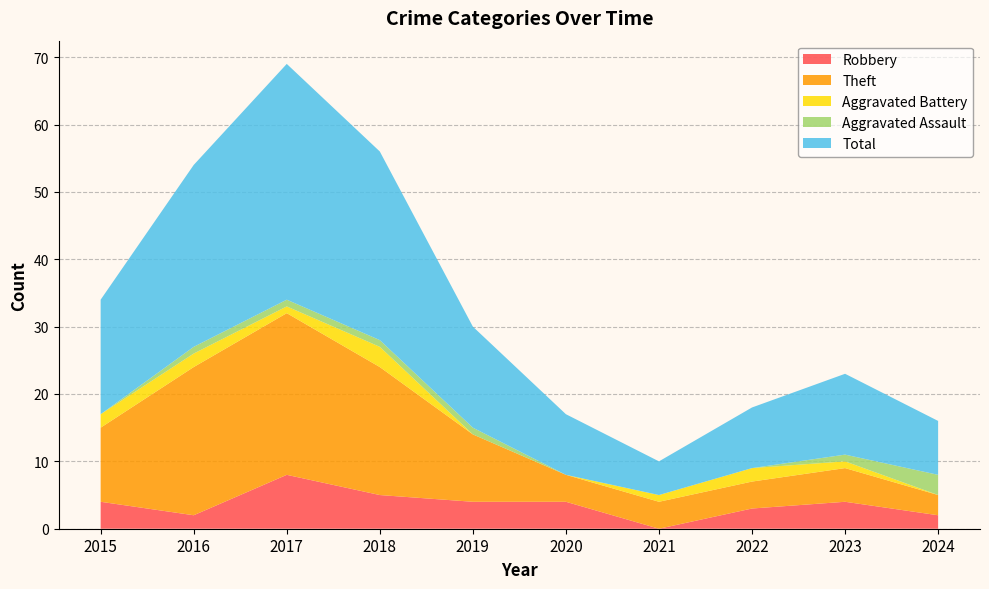

Reading left to right, extract all data points from this chart.

Robbery: 2015=4	2016=2	2017=8	2018=5	2019=4	2020=4	2021=0	2022=3	2023=4	2024=2
Theft: 2015=11	2016=22	2017=24	2018=19	2019=10	2020=4	2021=4	2022=4	2023=5	2024=3
Aggravated Battery: 2015=2	2016=2	2017=1	2018=3	2019=0	2020=0	2021=1	2022=2	2023=1	2024=0
Aggravated Assault: 2015=0	2016=1	2017=1	2018=1	2019=1	2020=0	2021=0	2022=0	2023=1	2024=3
Total: 2015=17	2016=27	2017=35	2018=28	2019=15	2020=9	2021=5	2022=9	2023=12	2024=8